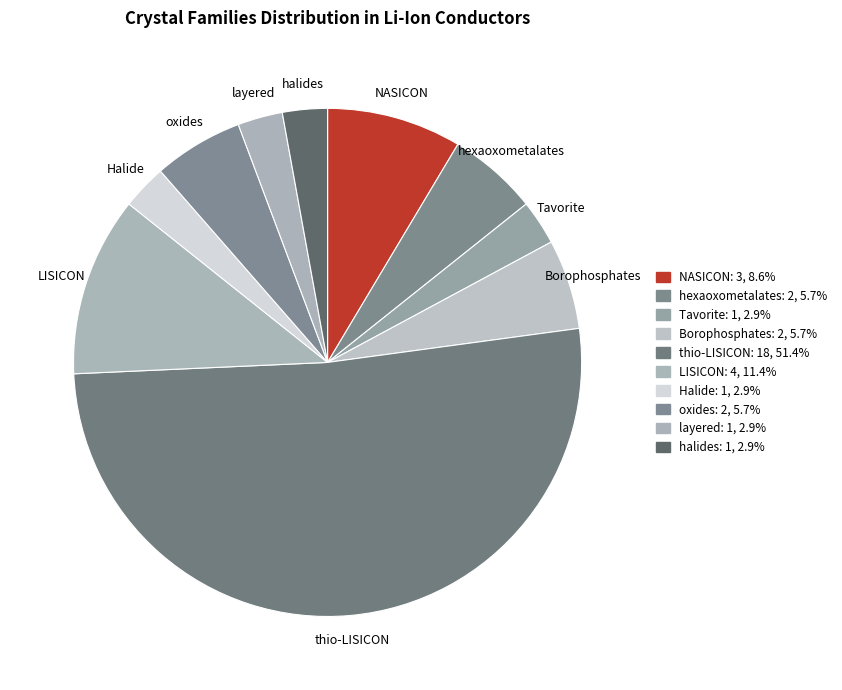

To the nearest percent, what percentage of the pie is oxides?

6%